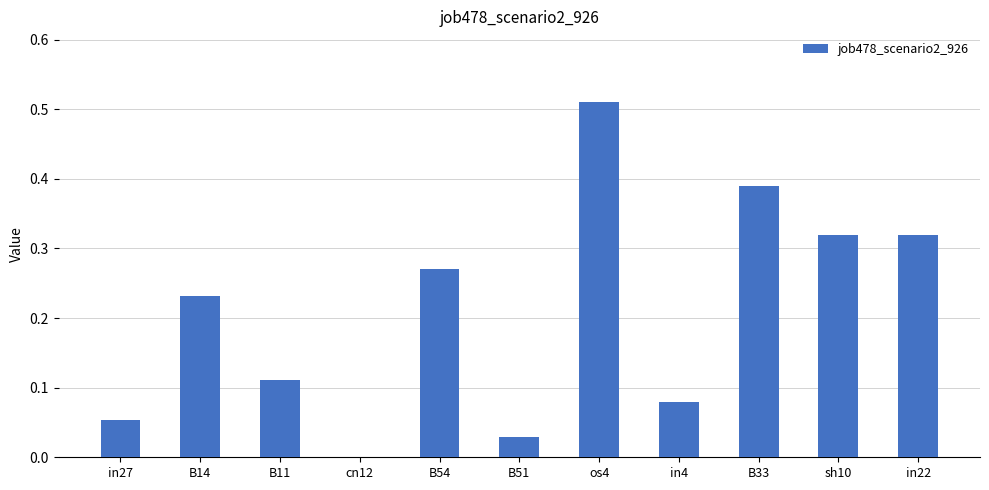

What is the sum of all values?

2.3